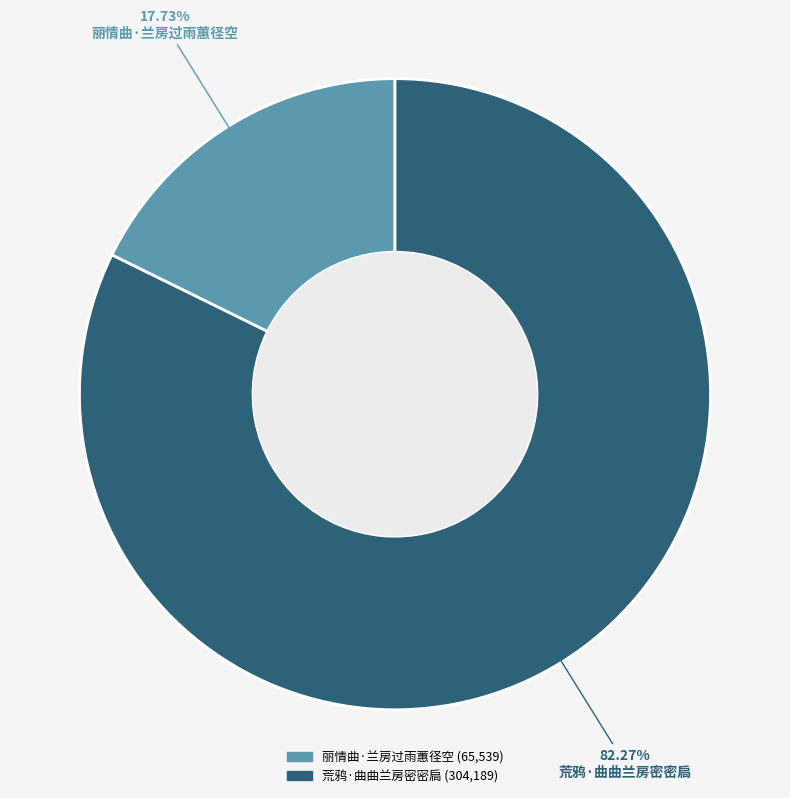

What is the ratio of the value at 荒鸦·曲曲兰房密密扃 to the value at 丽情曲·兰房过雨蕙径空?

4.6